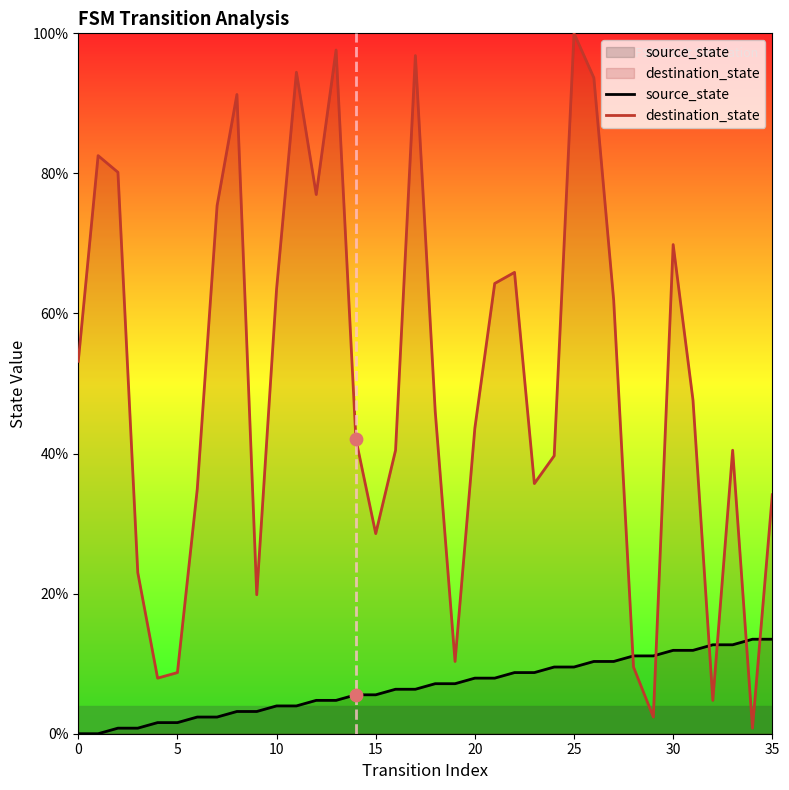

Which series has the largest Y range (max minus min)?

destination_state